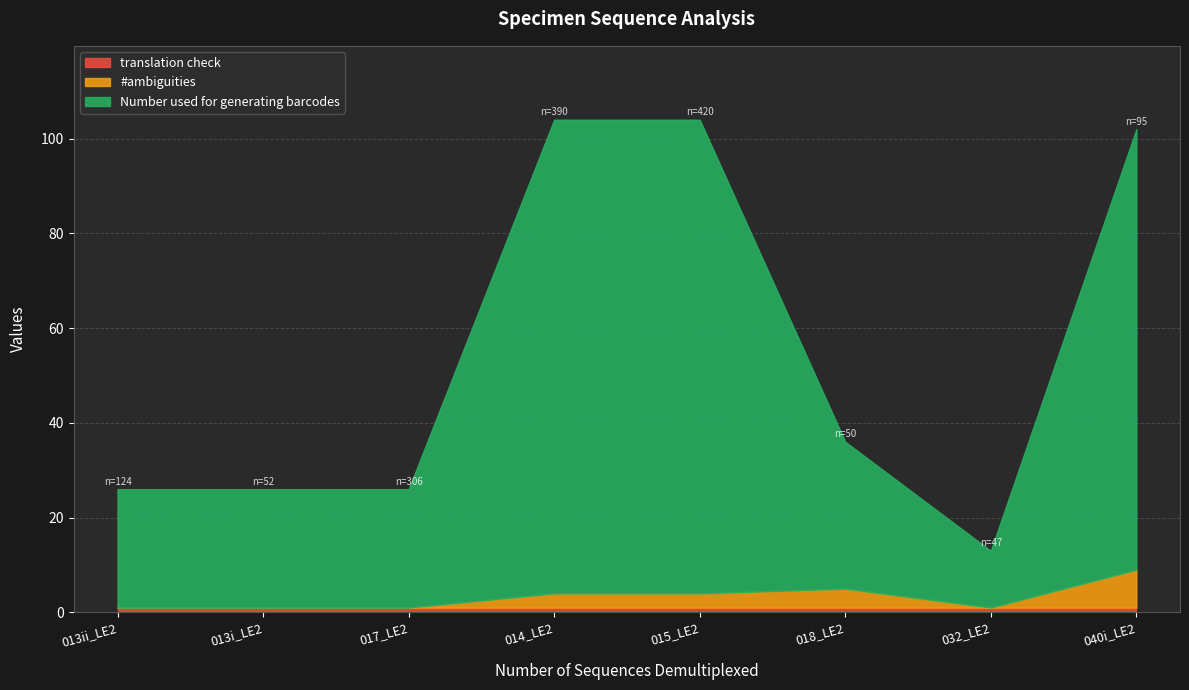

How many lines are shown in the chart?

3